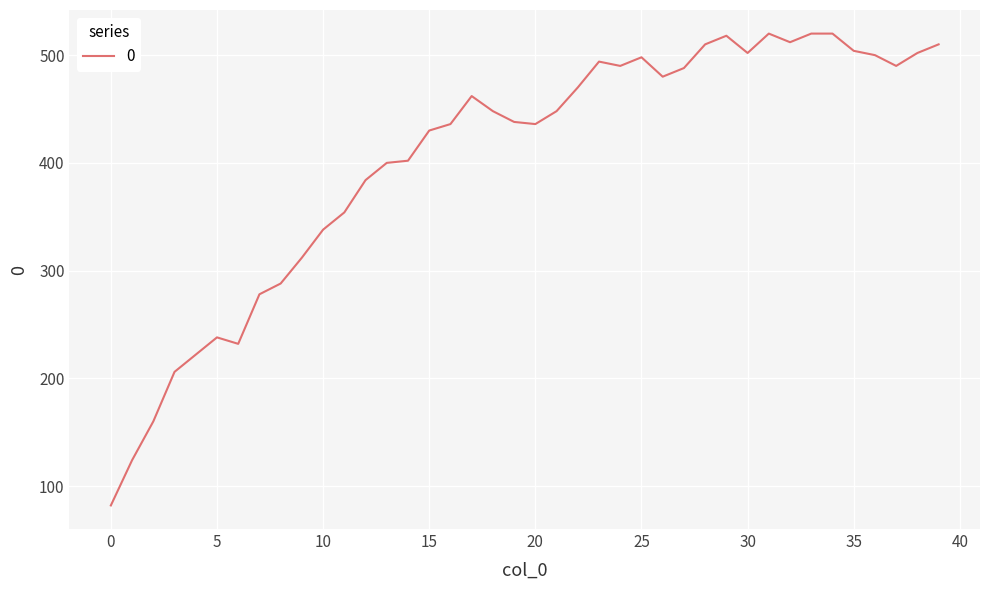

True or false: there are more than 1 points higher than both neighbors.

True